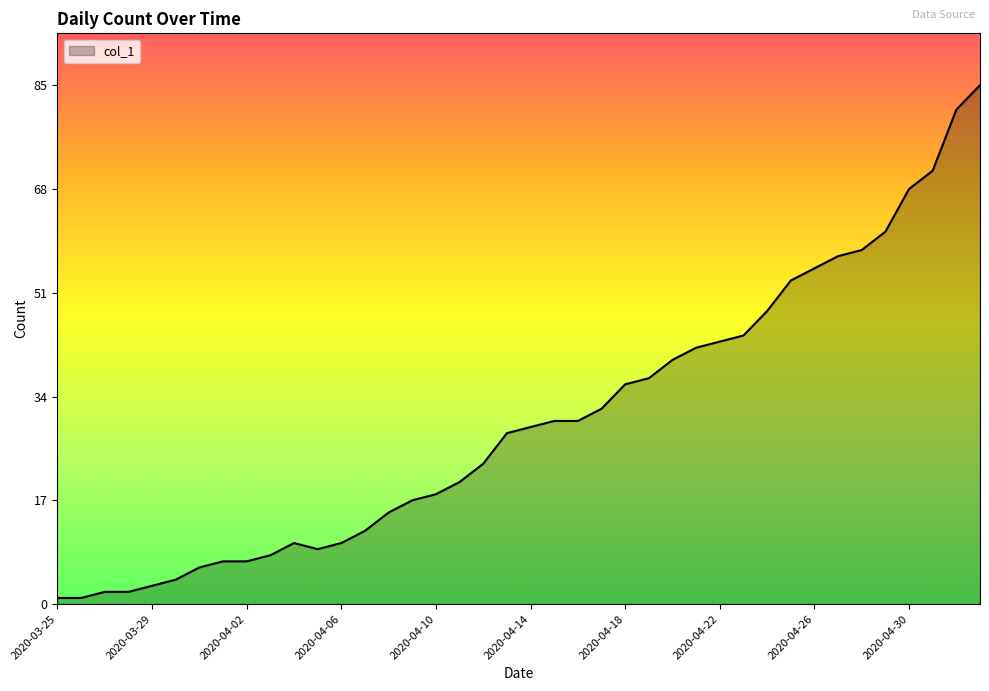

What is the difference between the maximum and minimum values?

84